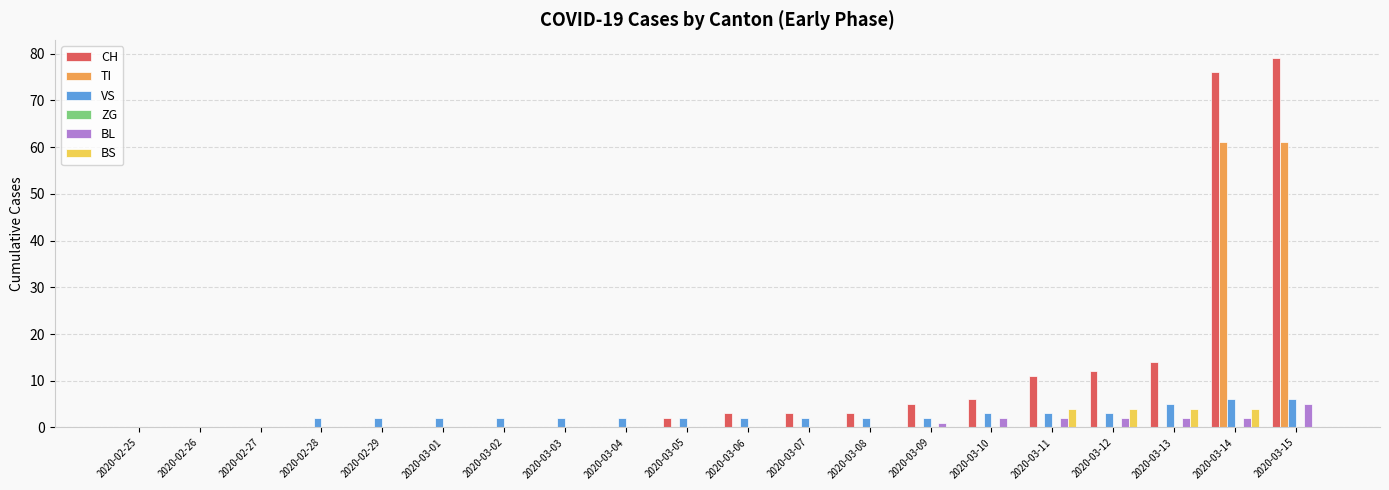

Between 2020-02-28 and 2020-03-12, which series saw the biggest shift?

CH